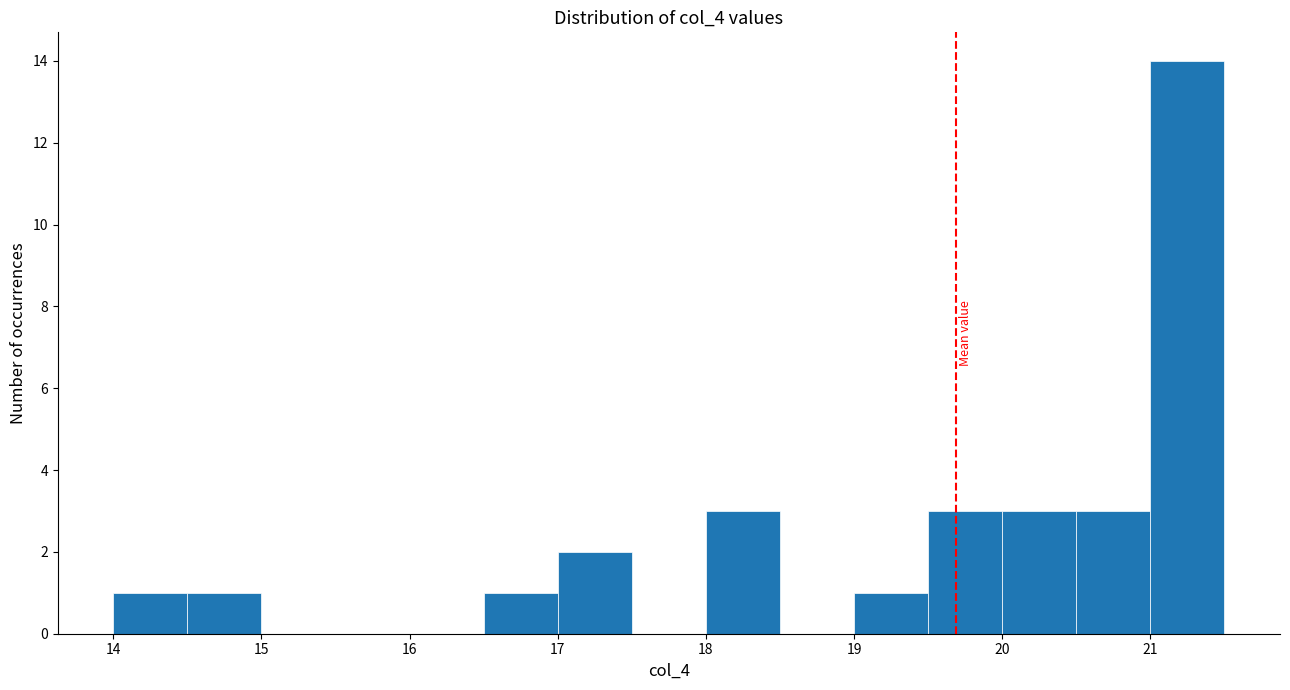

Reading left to right, transcribe this chart: for each bar, give the range it covers on the x-axis and its height. The values are not printed on the chart, so give them approximately, as read against the axis.

14.0 to 14.5: 1
14.5 to 15.0: 1
15.0 to 15.5: 0
15.5 to 16.0: 0
16.0 to 16.5: 0
16.5 to 17.0: 1
17.0 to 17.5: 2
17.5 to 18.0: 0
18.0 to 18.5: 3
18.5 to 19.0: 0
19.0 to 19.5: 1
19.5 to 20.0: 3
20.0 to 20.5: 3
20.5 to 21.0: 3
21.0 to 21.5: 14